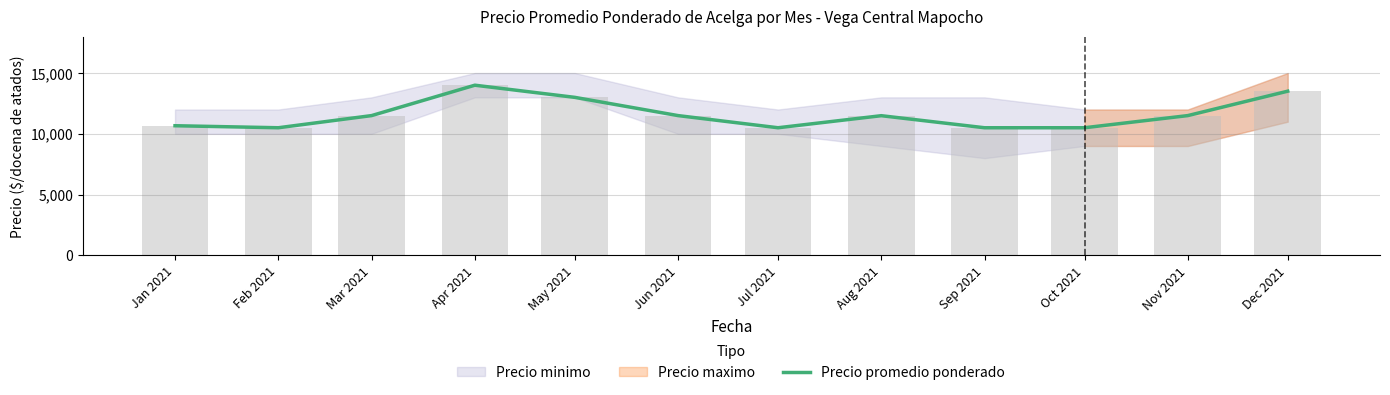

What is the difference between the maximum and minimum values?

3500